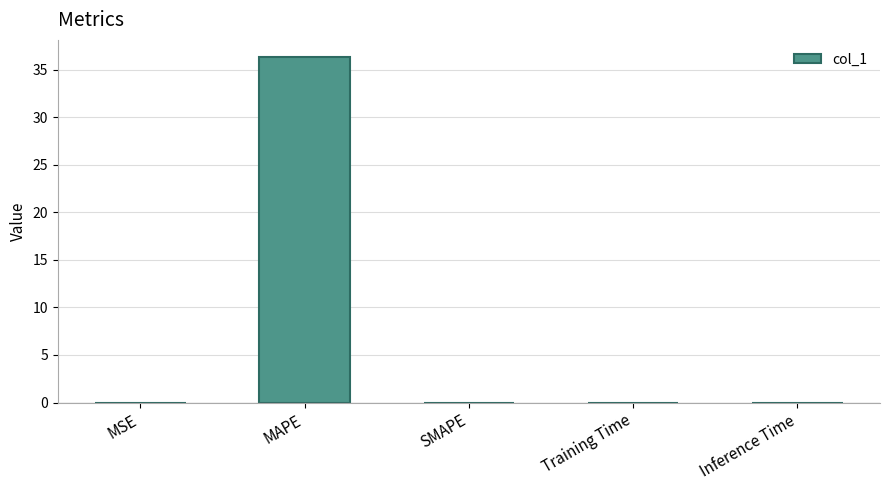

How many data points does each series have?

5